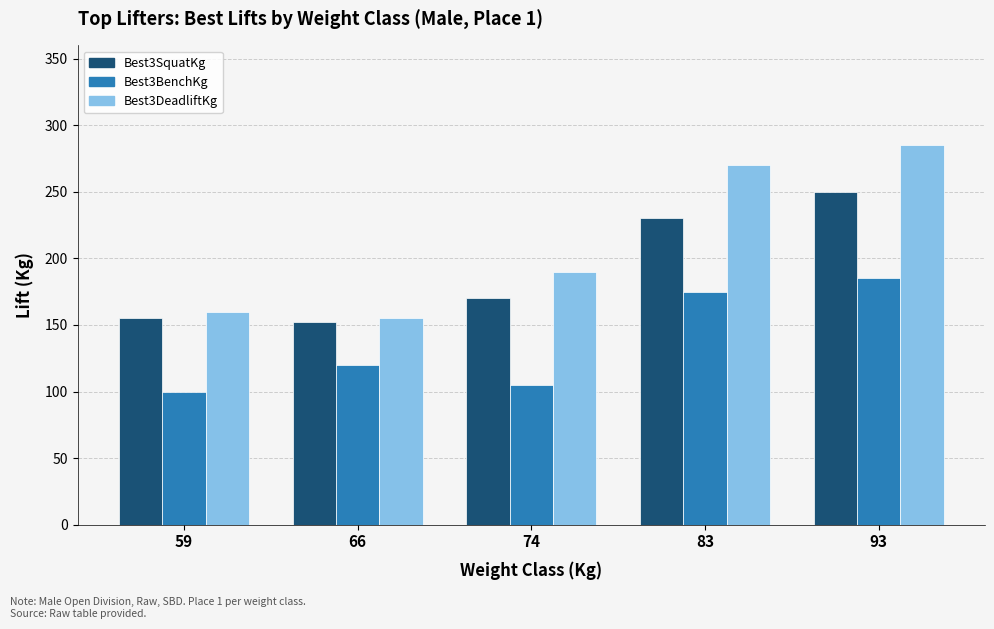

Rank the series by their maximum value, from highest to lowest.

Best3DeadliftKg, Best3SquatKg, Best3BenchKg